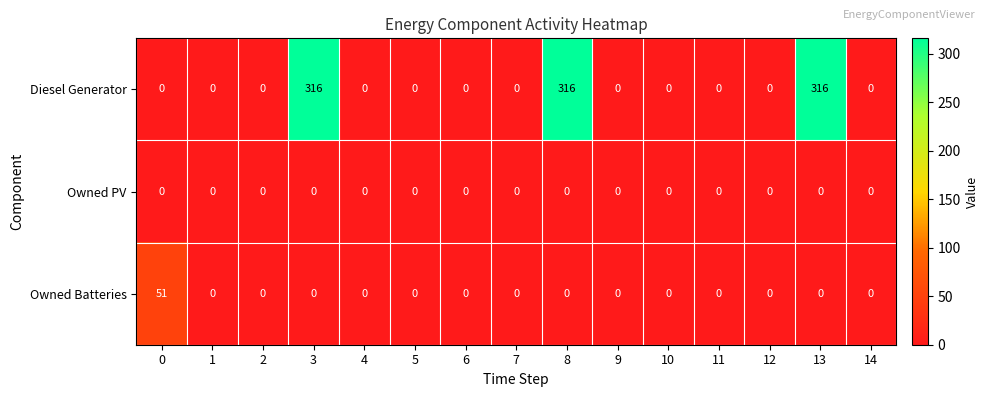

Rank the series by their maximum value, from highest to lowest.

Diesel Generator, Owned Batteries, Owned PV